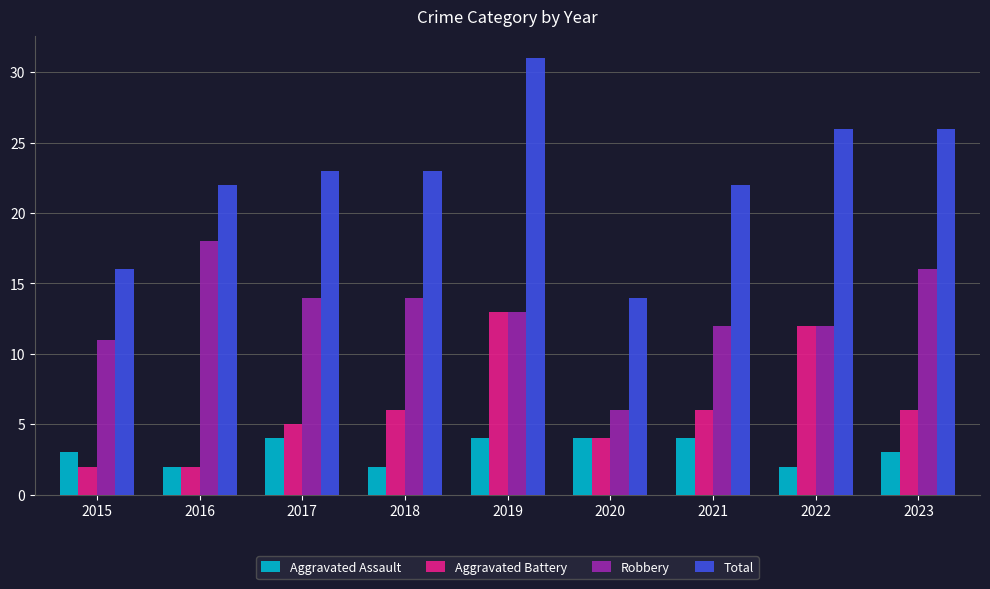

What is the approximate value of Total at 2016?

22